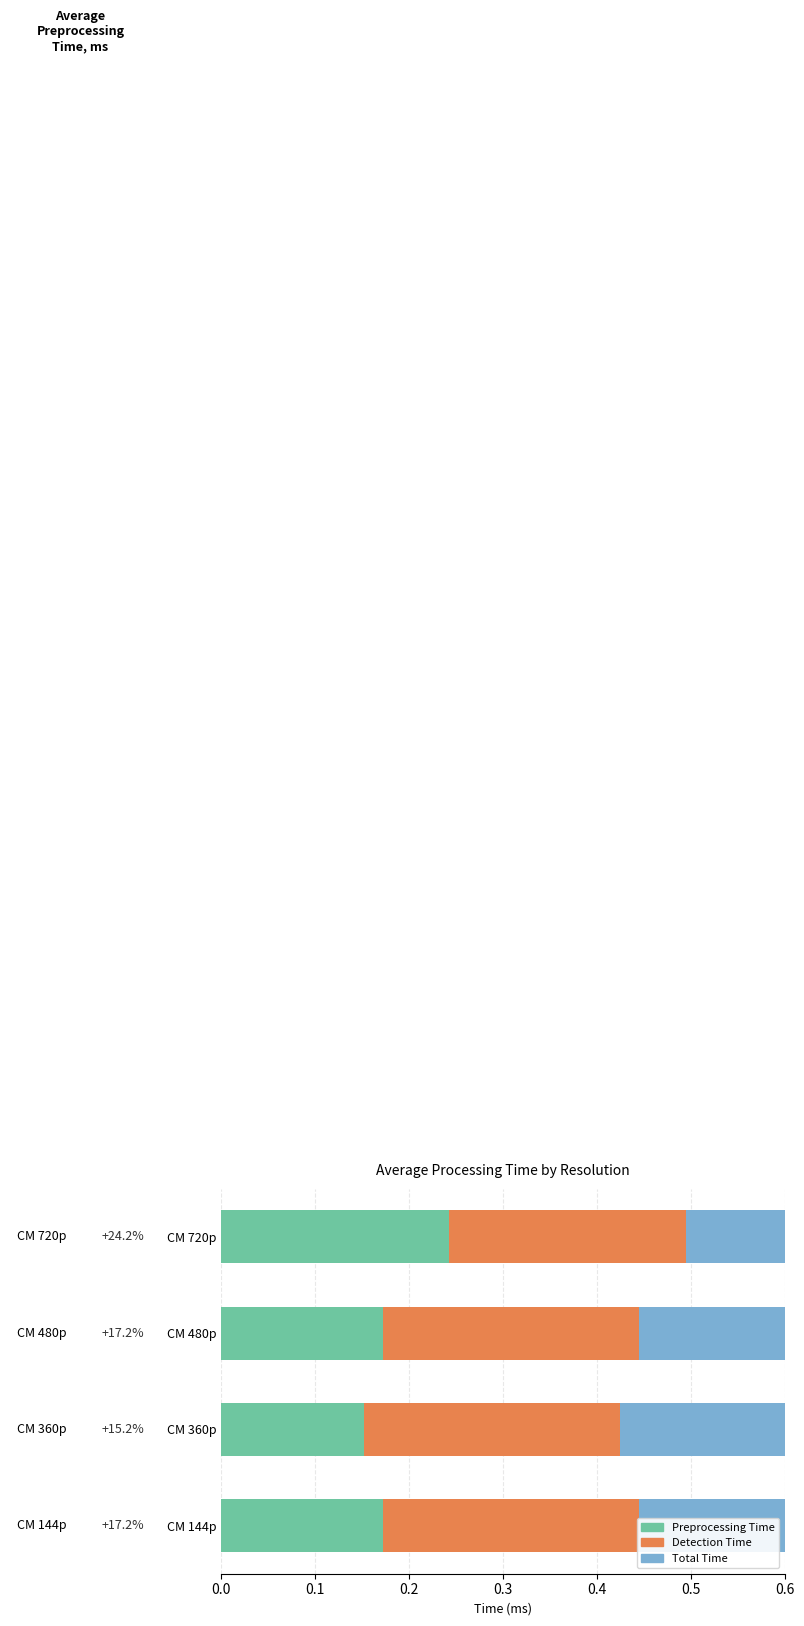

What are all the series names shown in the legend?

Preprocessing Time, Detection Time, Total Time